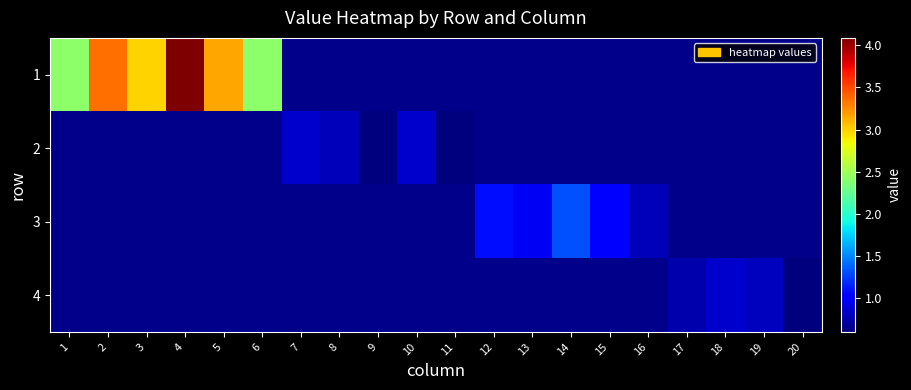

Is the value of 3 at 11 greater than the value of 1 at 10?

No